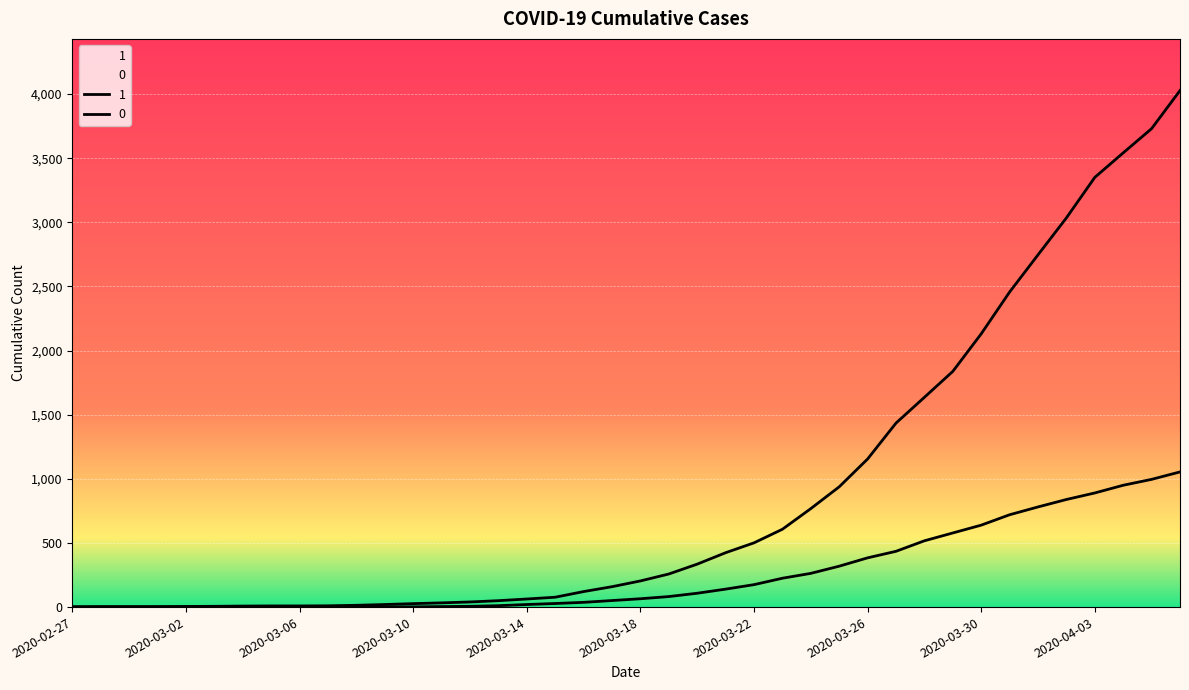

Rank the series by their maximum value, from lowest to highest.

0, 1